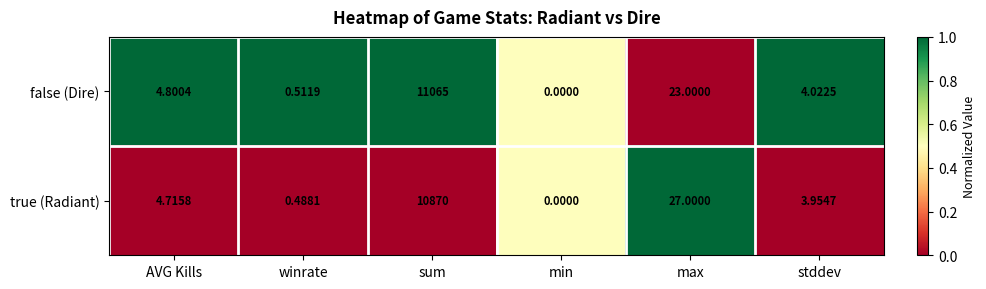

At which label does true (Radiant) first exceed 4?

AVG Kills